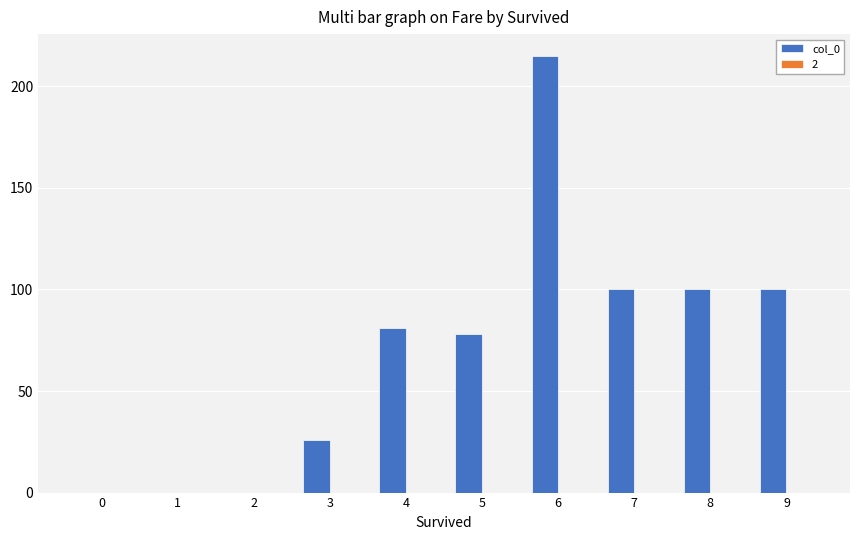

Count the number of data series in this chart.

1